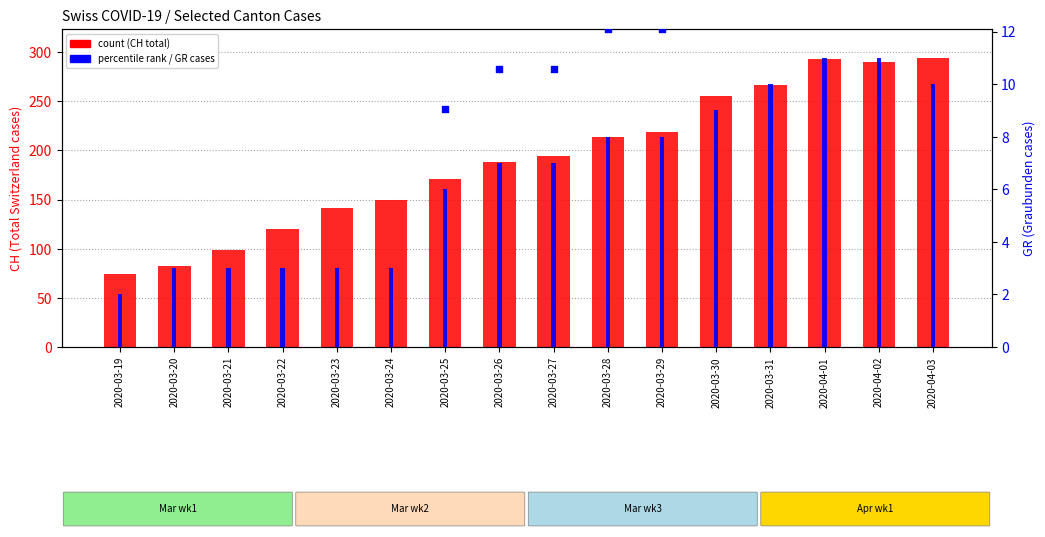

Is the value of percentile rank within sample at 2020-04-01 greater than the value of GR cases at 2020-03-30?

Yes